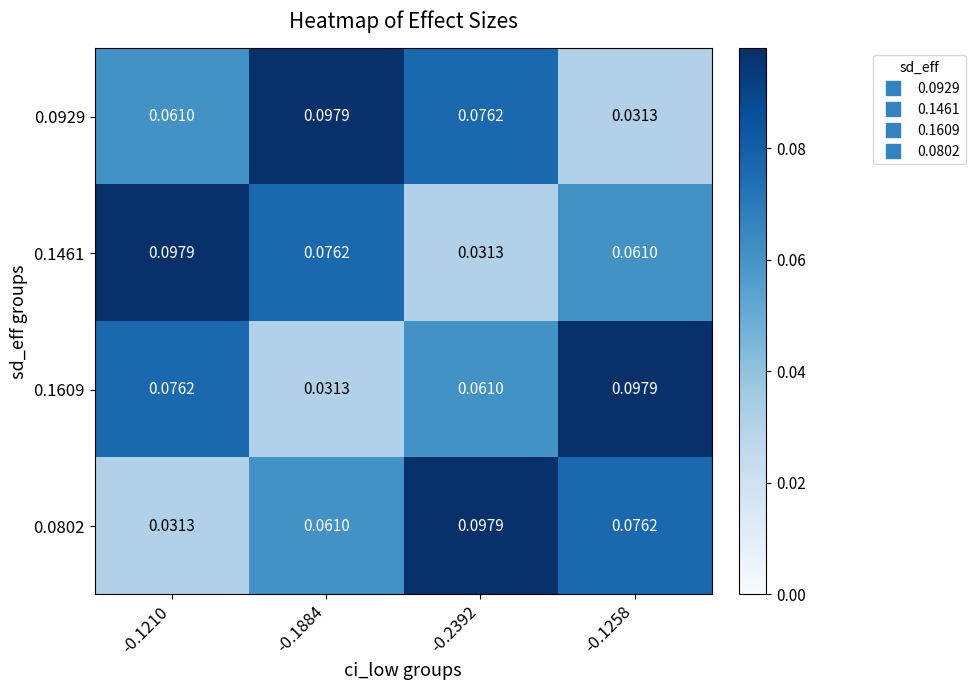

Count the number of data series in this chart.

4